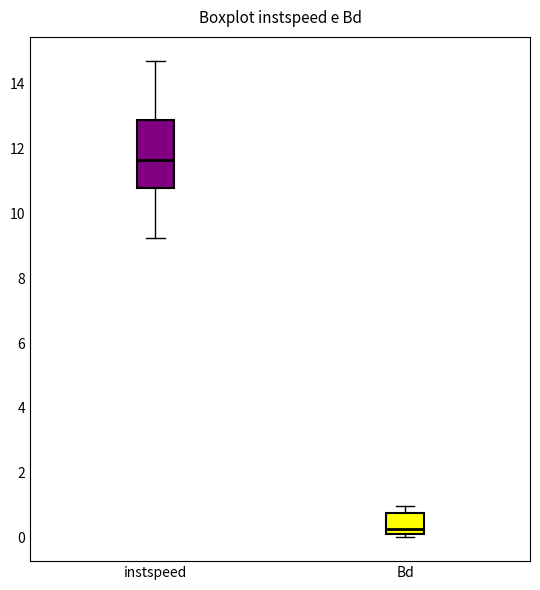

Comparing the boxes themselves (not the whiskers), which one is the tallest?

instspeed